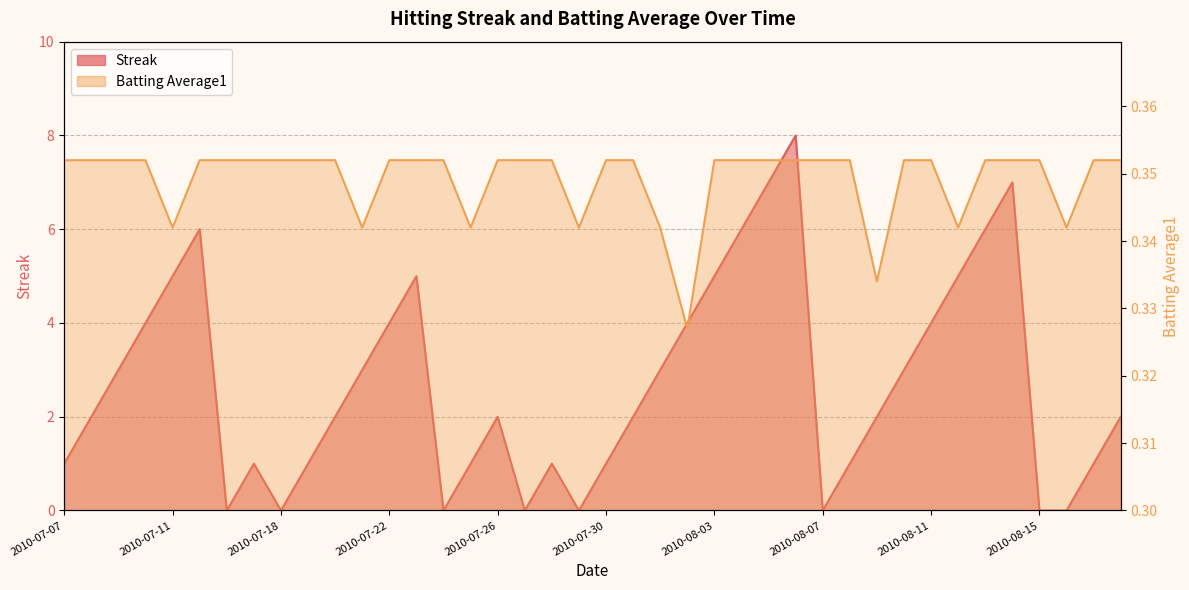

True or false: Batting Average1 has more than 2 points higher than both neighbors.

False